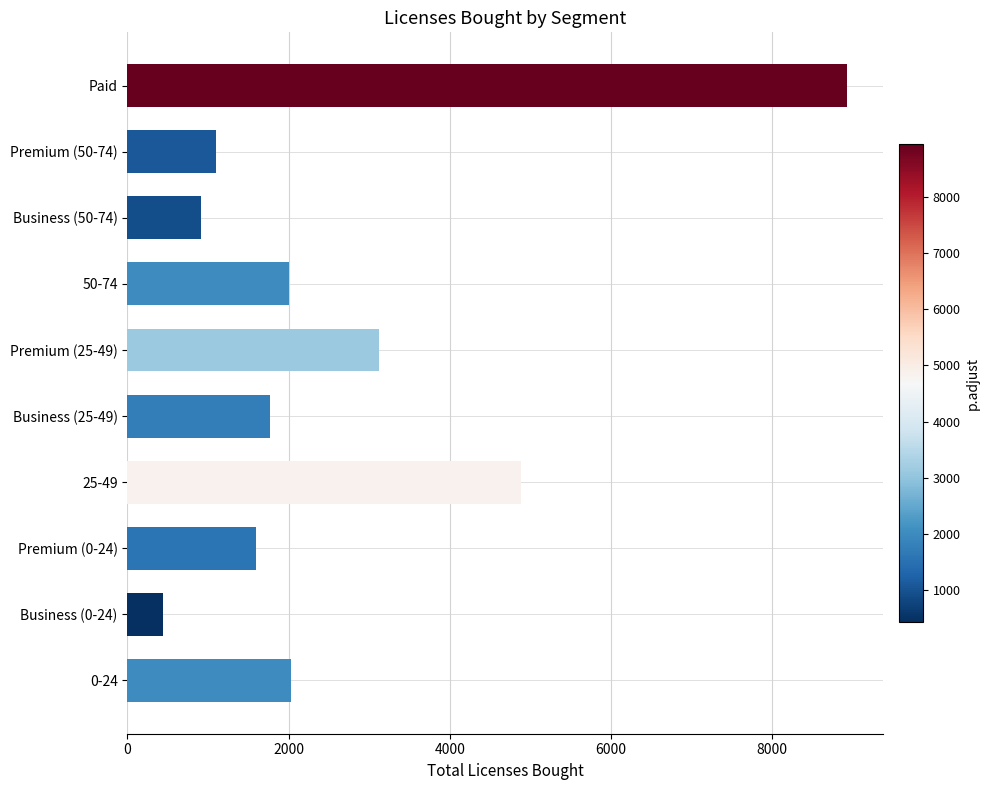

What is the difference between the maximum and minimum values?

8481